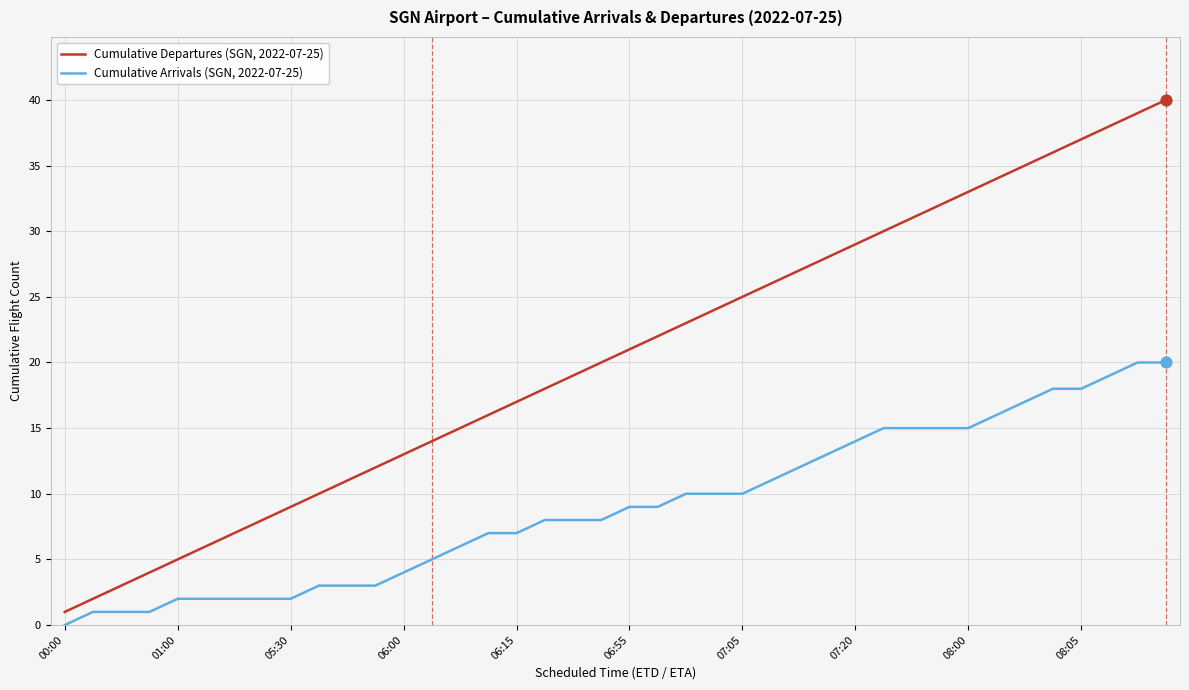

Which series has the largest total across all categories?

Cumulative Departures (SGN, 2022-07-25)